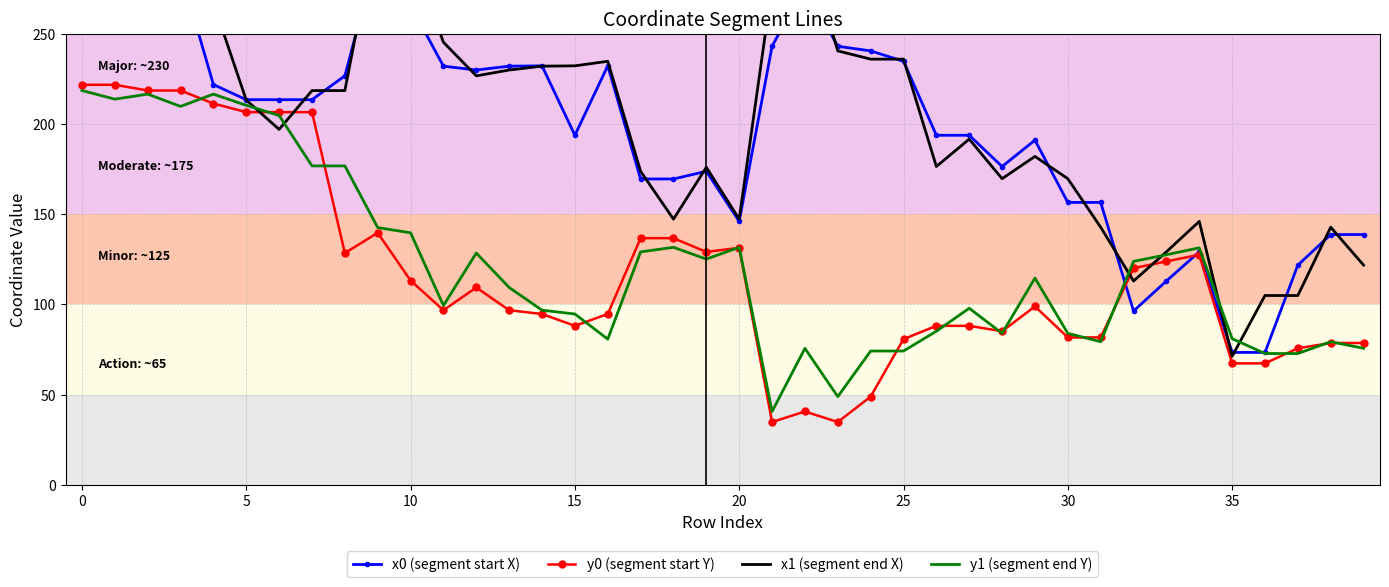

What is the maximum value for y0 (segment start Y)?

221.7